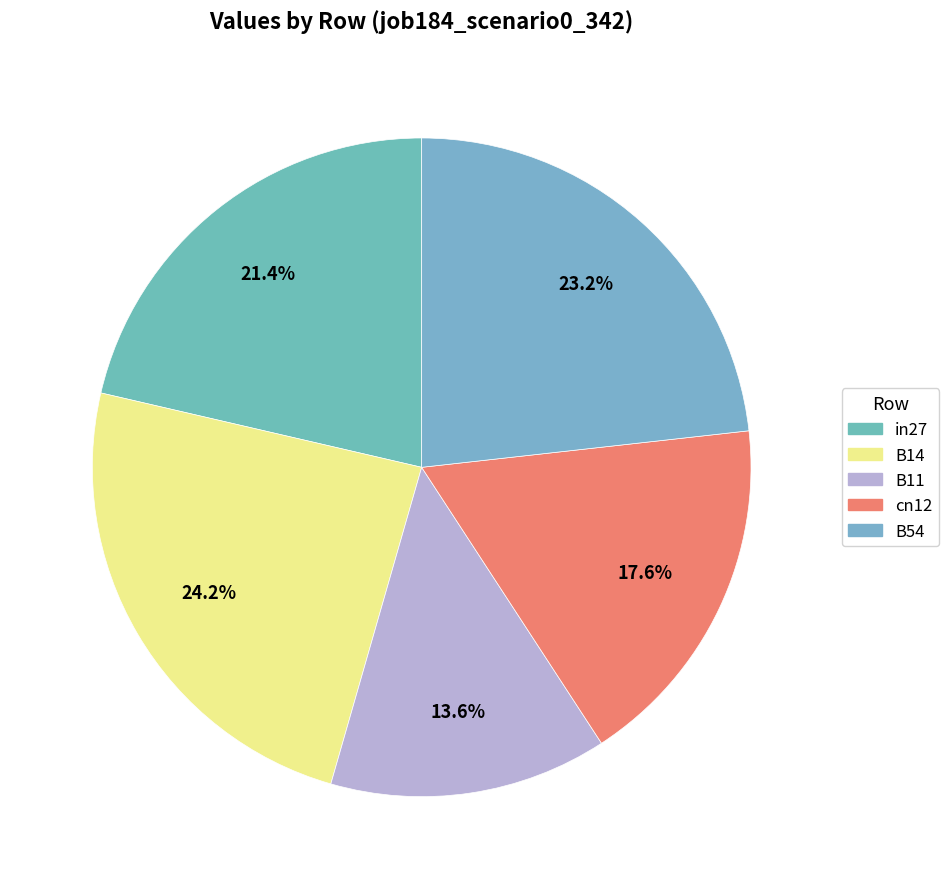

How many segments does this pie chart have?

5